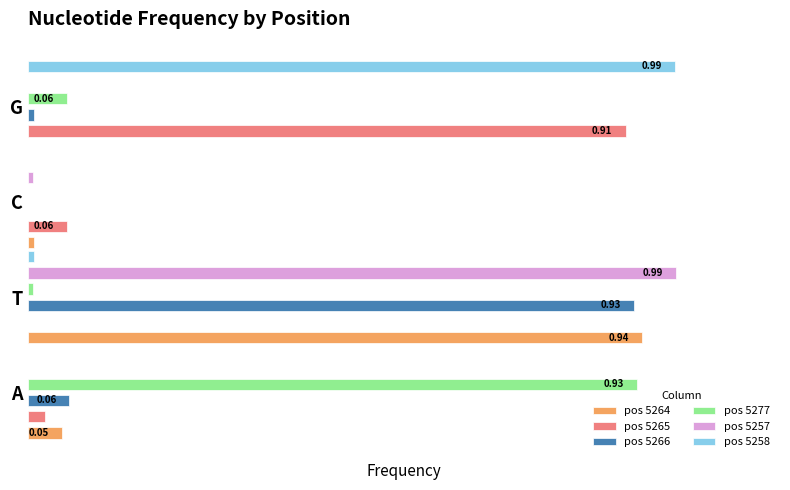

Is the value of pos 5257 at T greater than the value of pos 5277 at A?

Yes